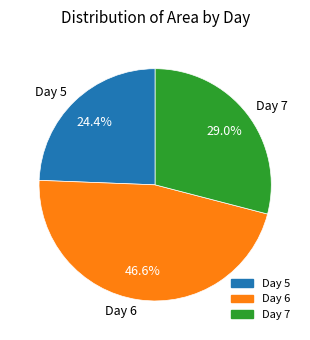

Is there any slice that represents more than half of the pie?

No